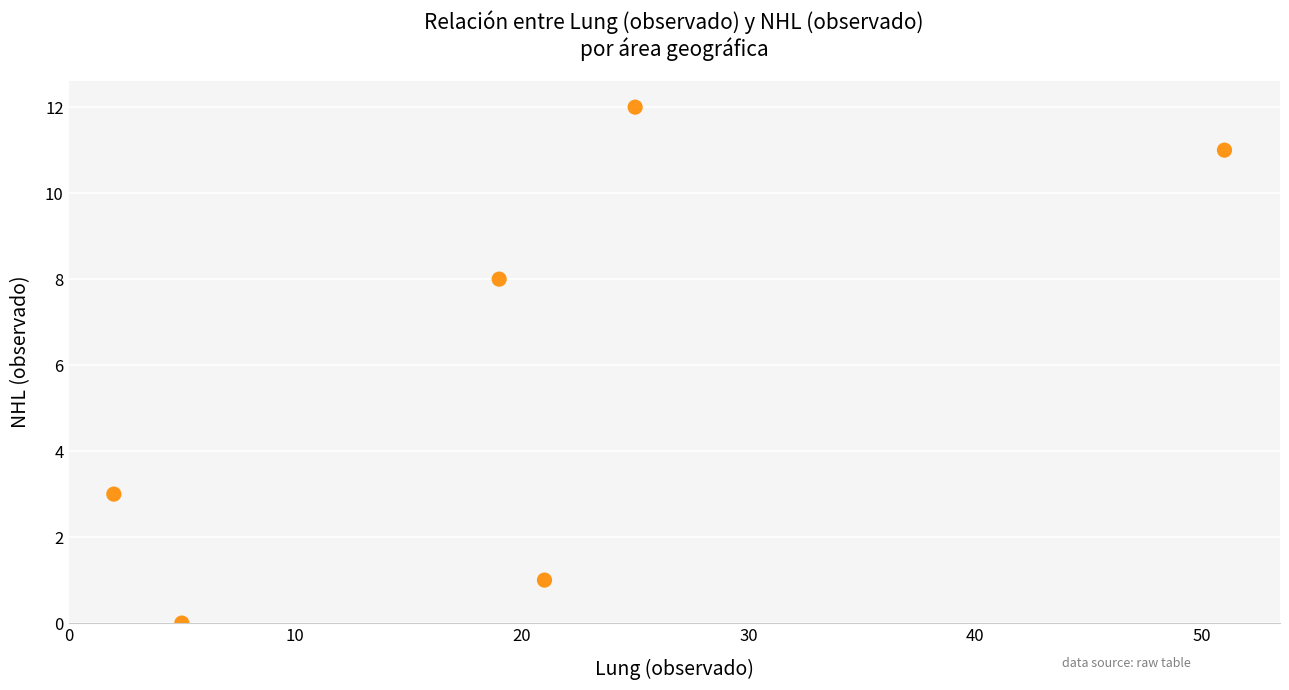

What Y value in the scatter plot is closest to 6?

8